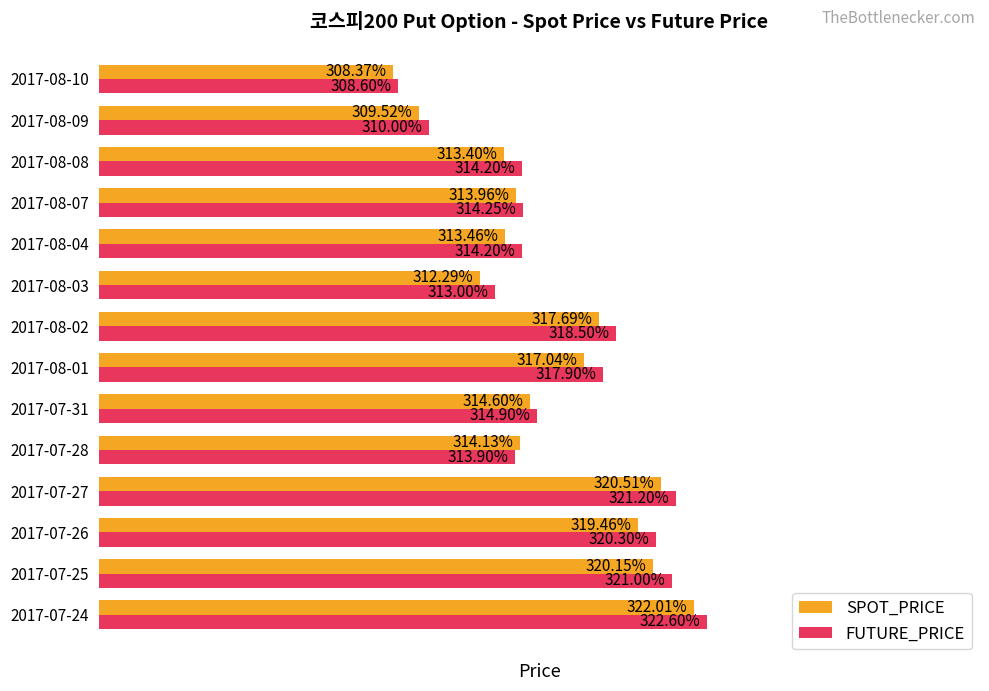

Rank the categories by SPOT_PRICE value from highest to lowest.

2017-07-24, 2017-07-27, 2017-07-25, 2017-07-26, 2017-08-02, 2017-08-01, 2017-07-31, 2017-07-28, 2017-08-07, 2017-08-04, 2017-08-08, 2017-08-03, 2017-08-09, 2017-08-10